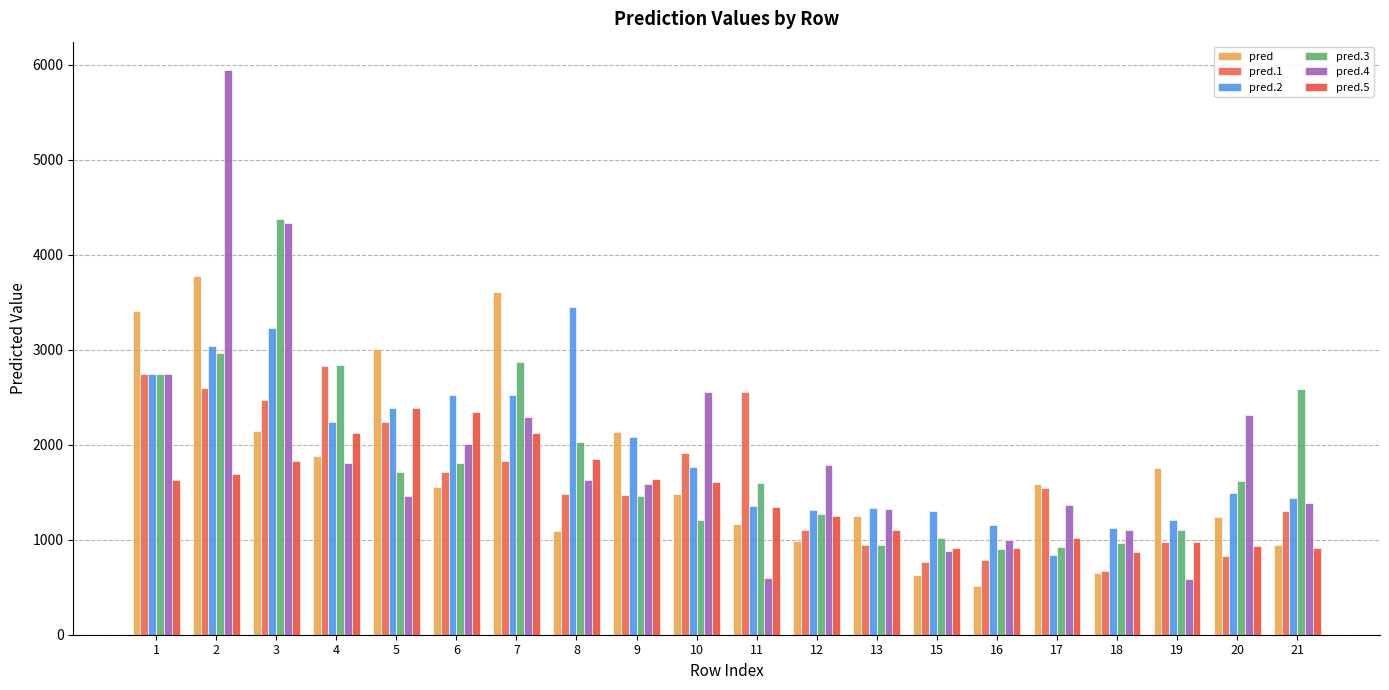

How many bars are there in total?

120